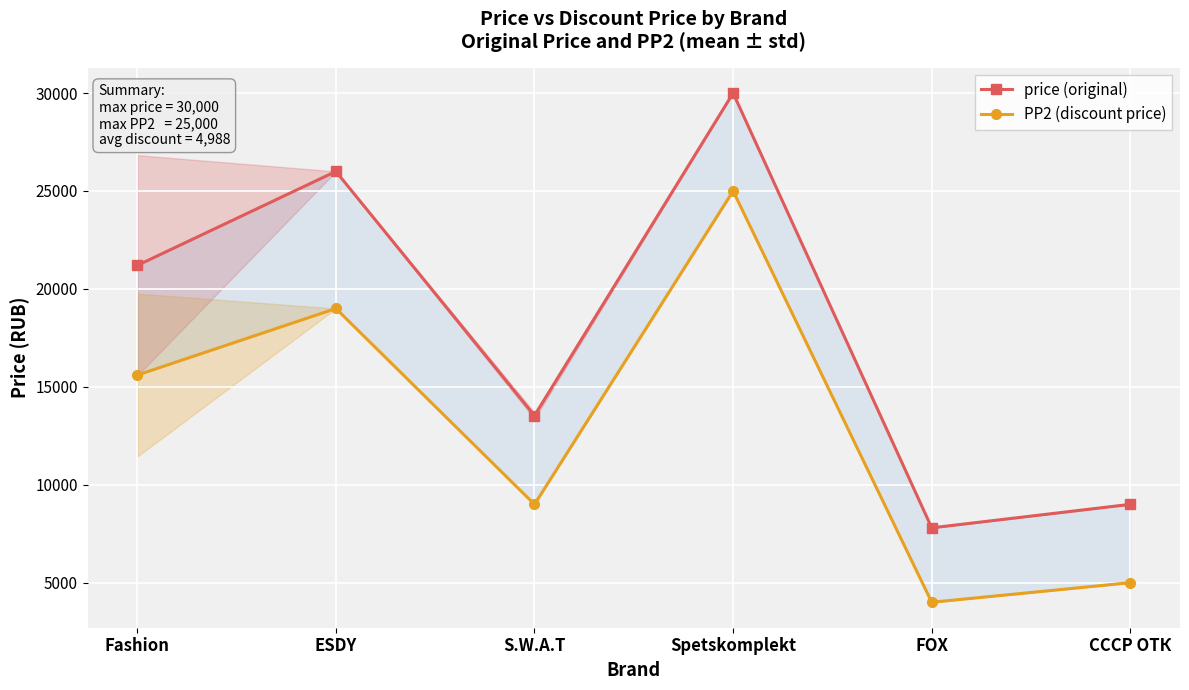

Count the number of categories in the chart.

6